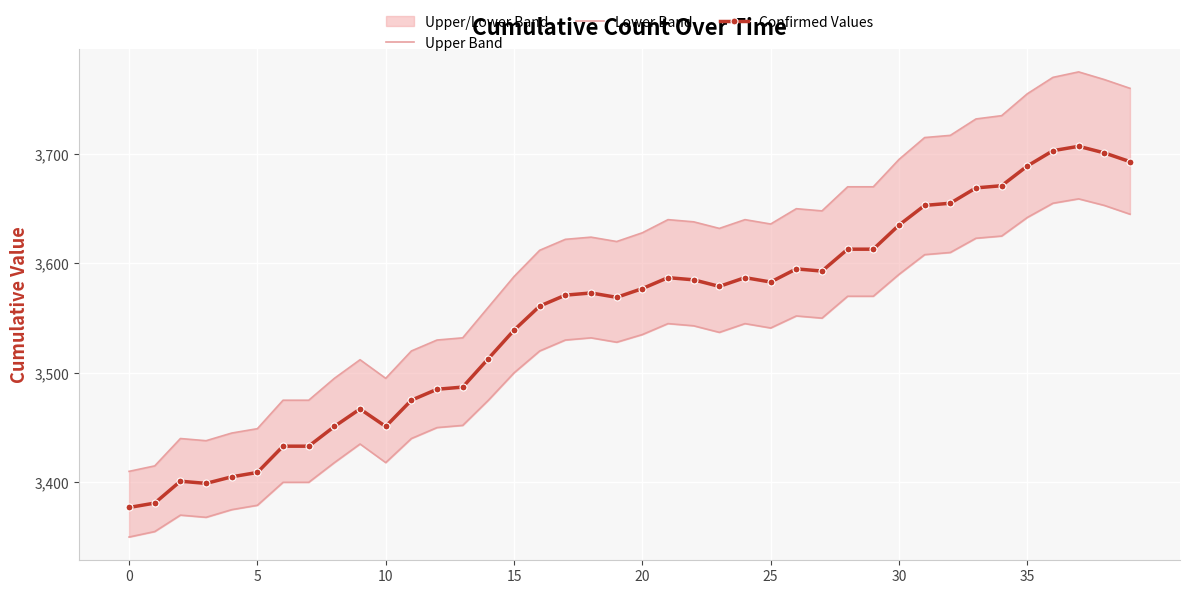

The value of Upper Band at 17 is 2211. True or false?

False